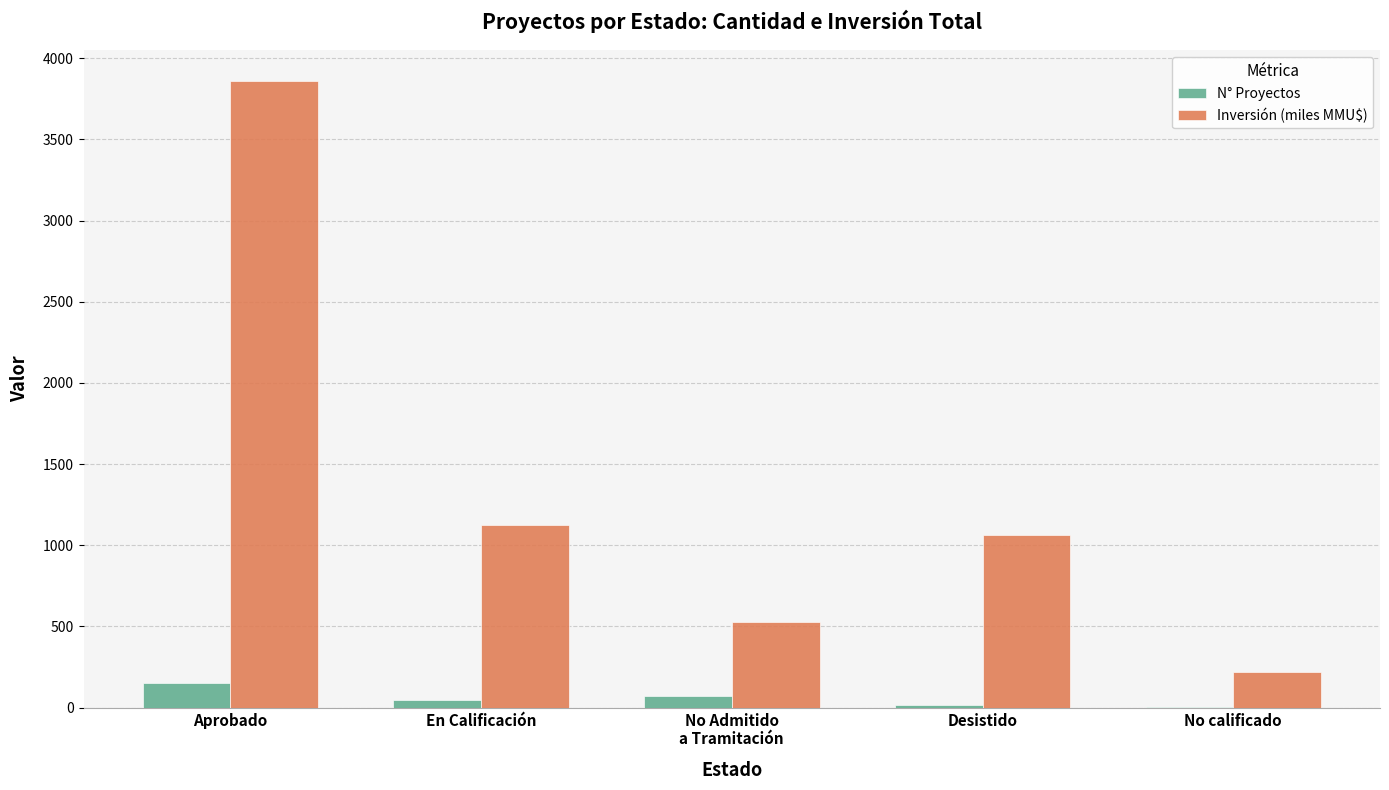

At which label does Inversión (miles MMU$) reach its peak?

Aprobado